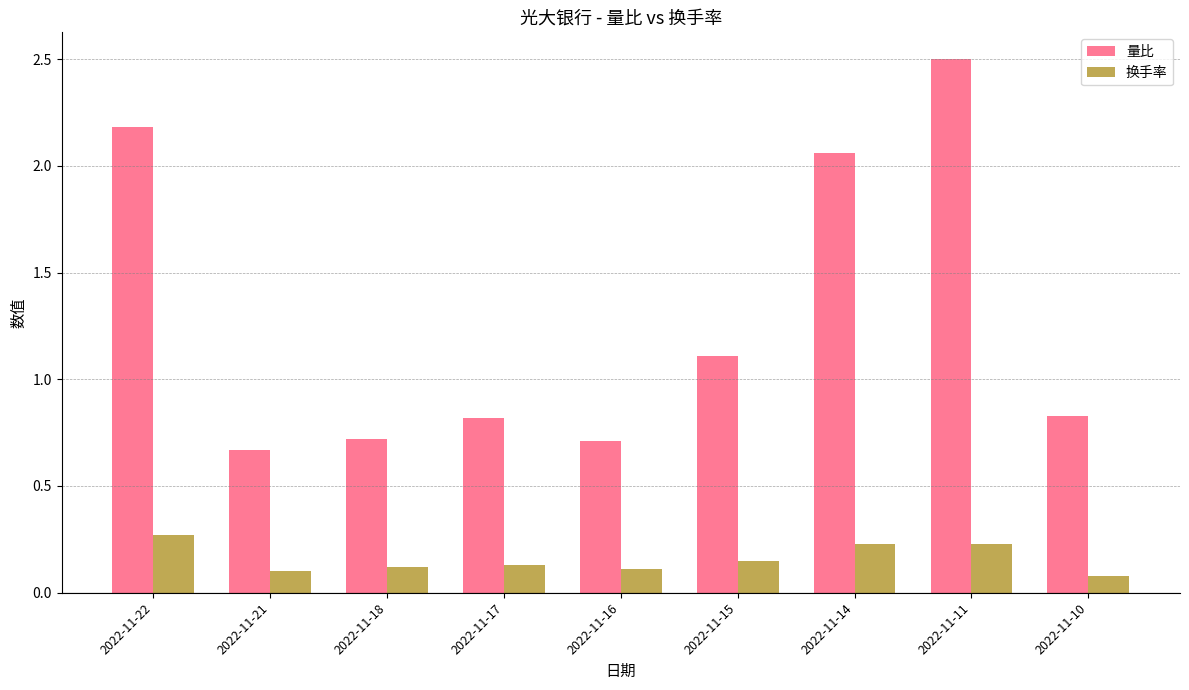

Where is 量比 nearest to the value 1?

2022-11-15